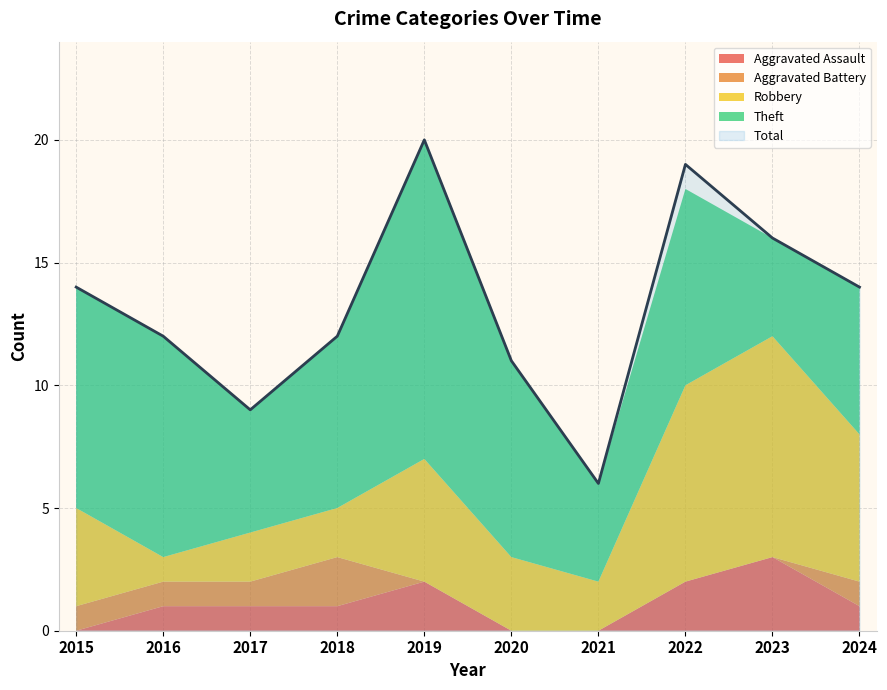

What is the sum of the Theft values at 2019 and 2021?

17